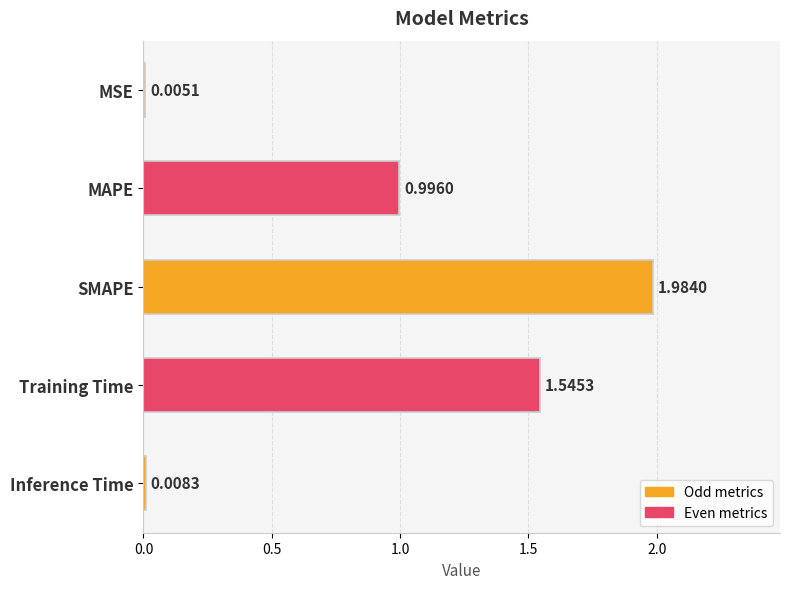

What is the sum of all values?

4.5